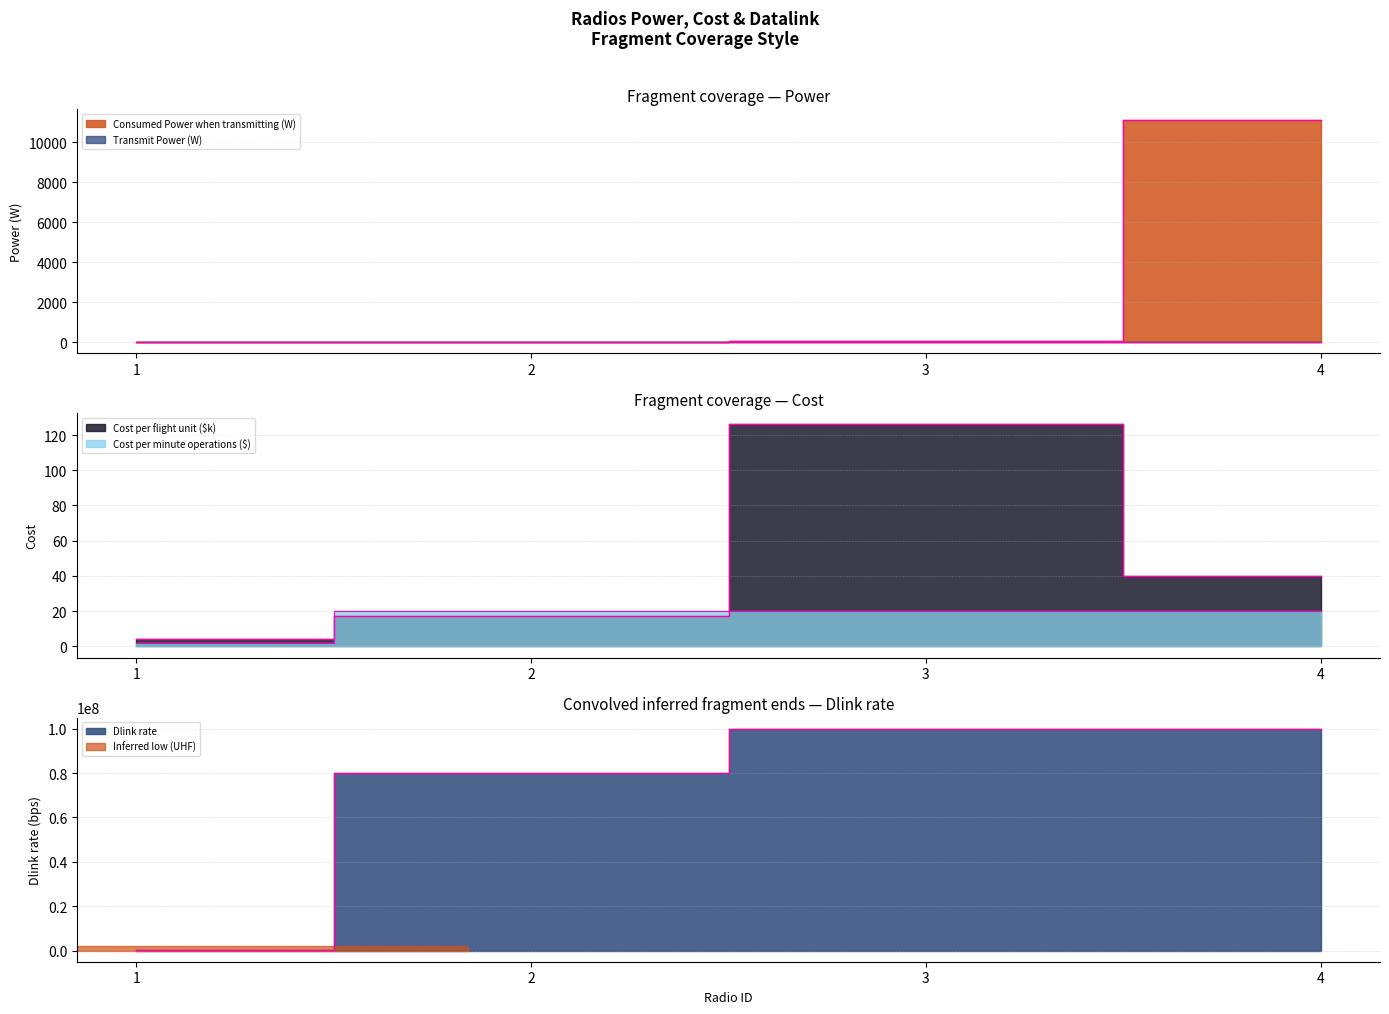

True or false: Dlink rate has a value of 42784865.7 at 2.

False